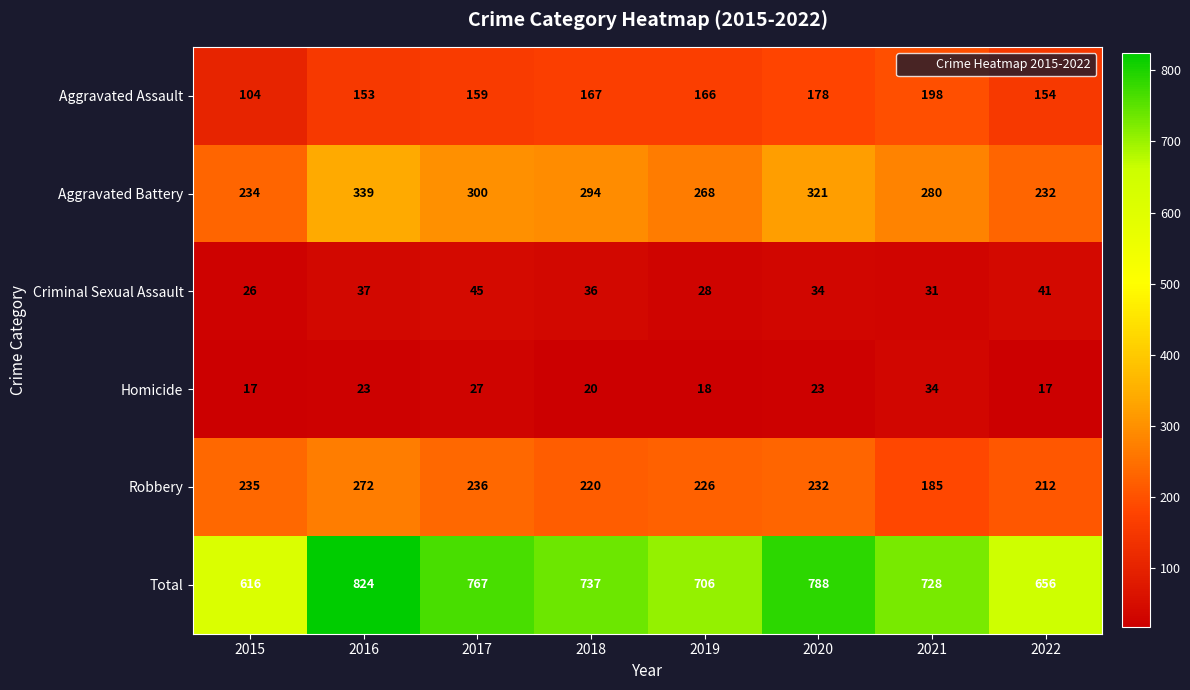

What is the sum of the Robbery values at 2018 and 2020?

452